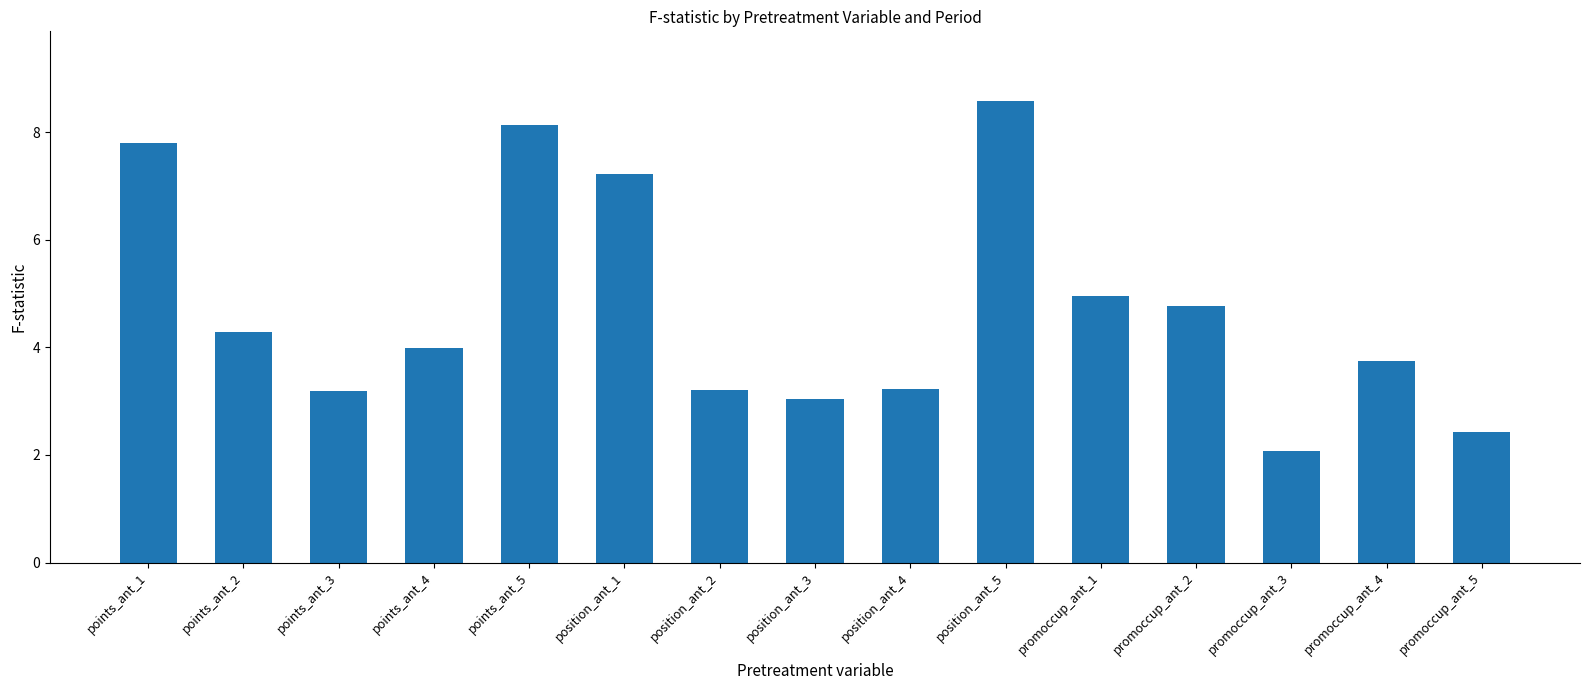

How many categories are shown in the chart?

15